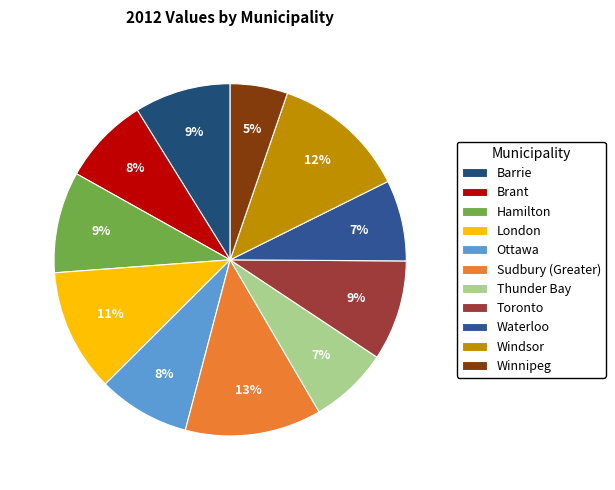

What percentage do Windsor and Ottawa together represent?

20.8%